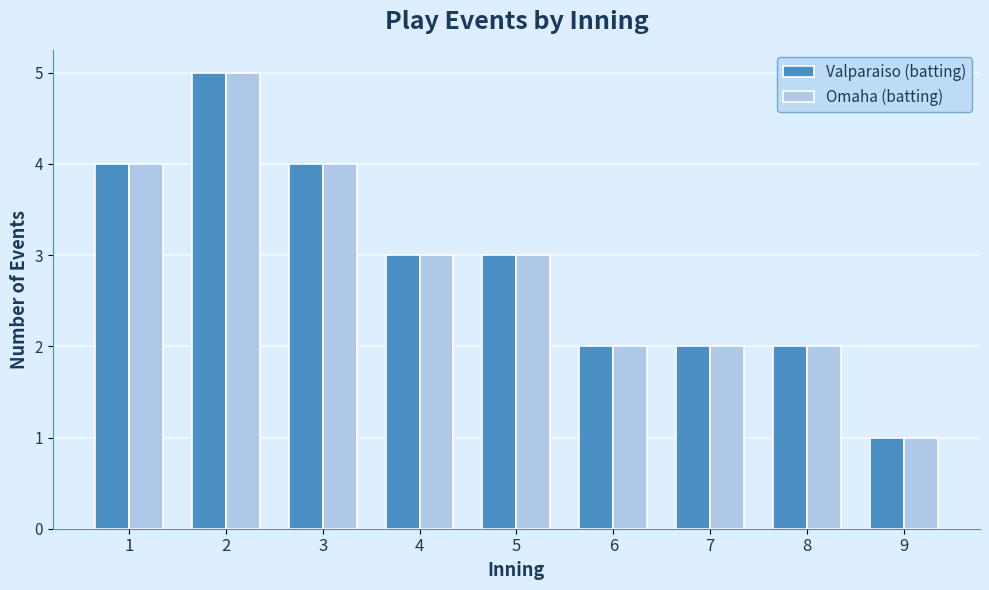

The value of Valparaiso (batting) at 7 is 2. True or false?

True